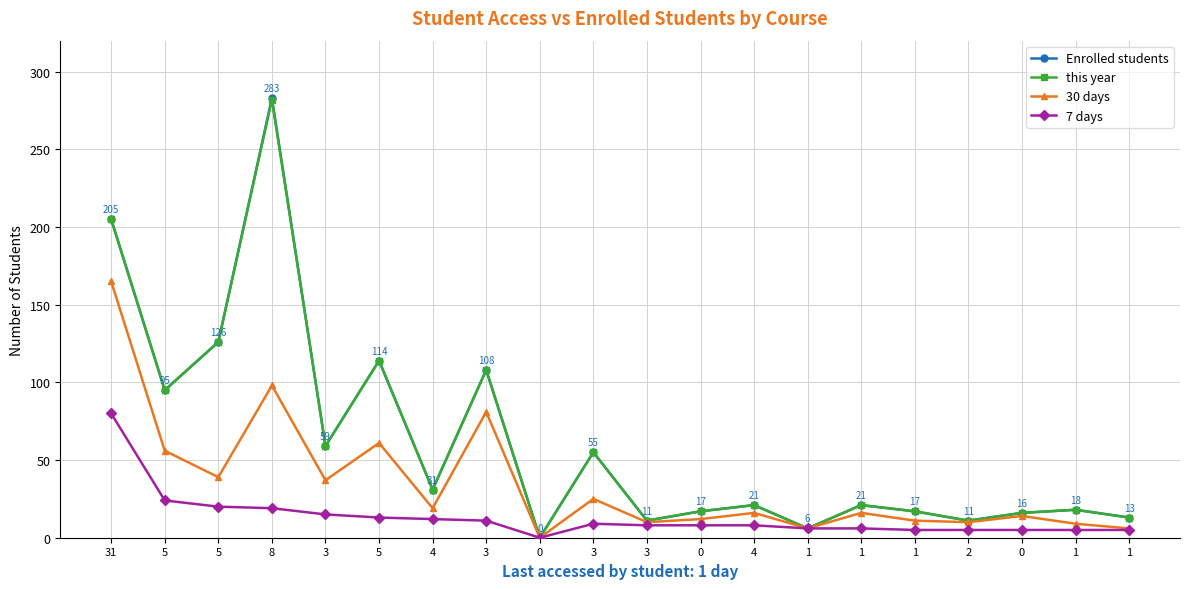

What value does the 7 days series have at 1, to the nearest 5?

5